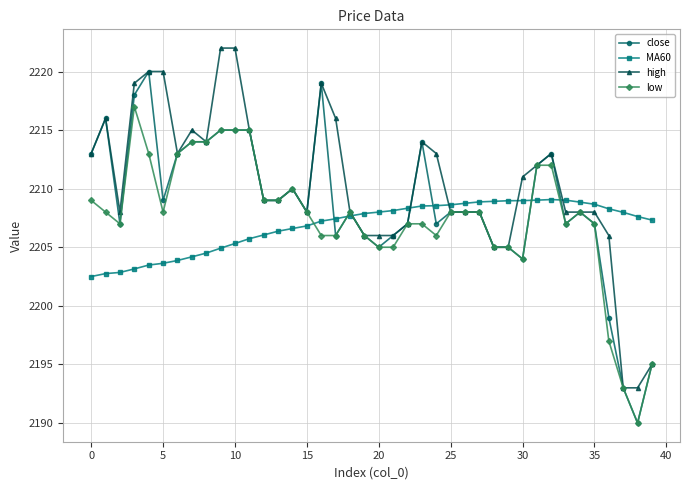

What is the difference between the maximum and second lowest values in the MA60 series?

6.3